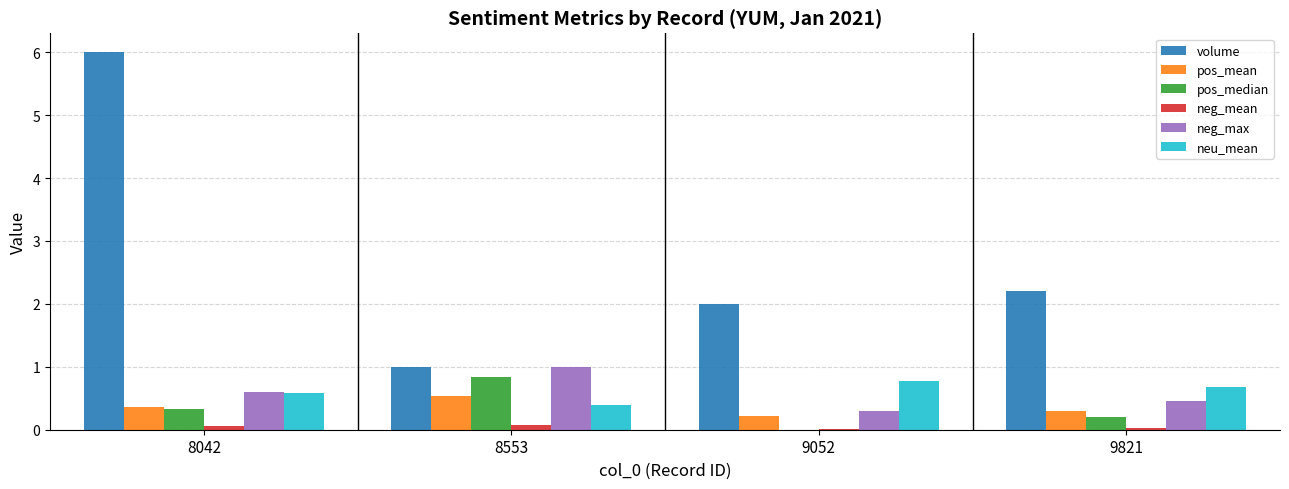

What is the greatest value displayed?

6.0